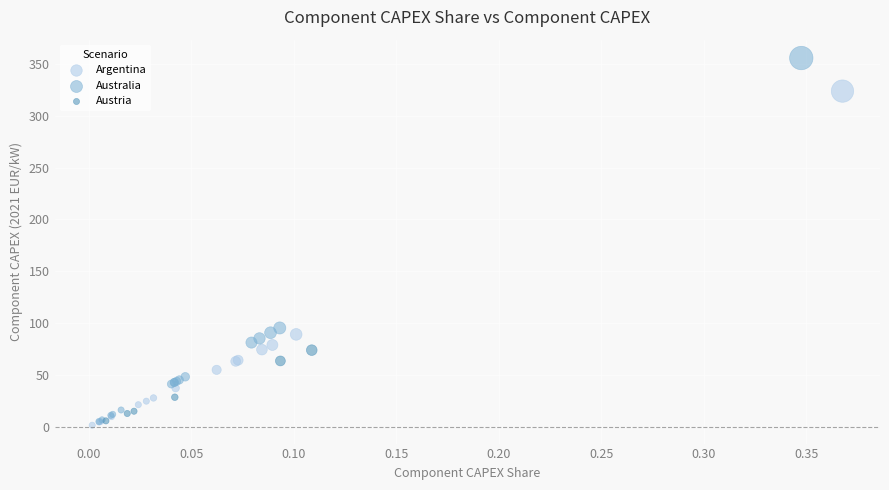

Which series reaches the minimum Y coordinate?

Argentina